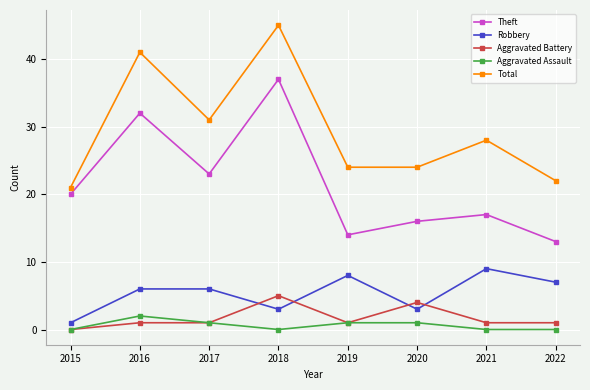

What is the difference between the second highest and second lowest values in the Total series?

19